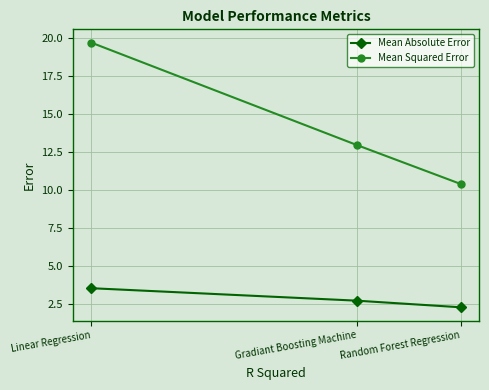

Which series has the largest range (max minus min)?

Mean Squared Error